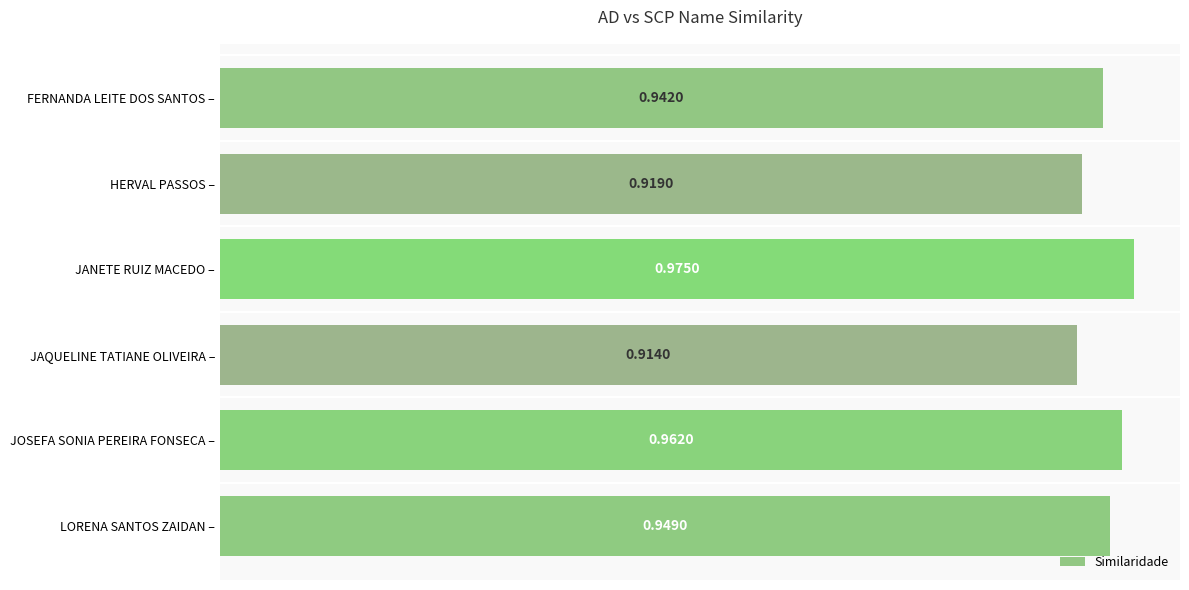

How many bars are there in total?

6